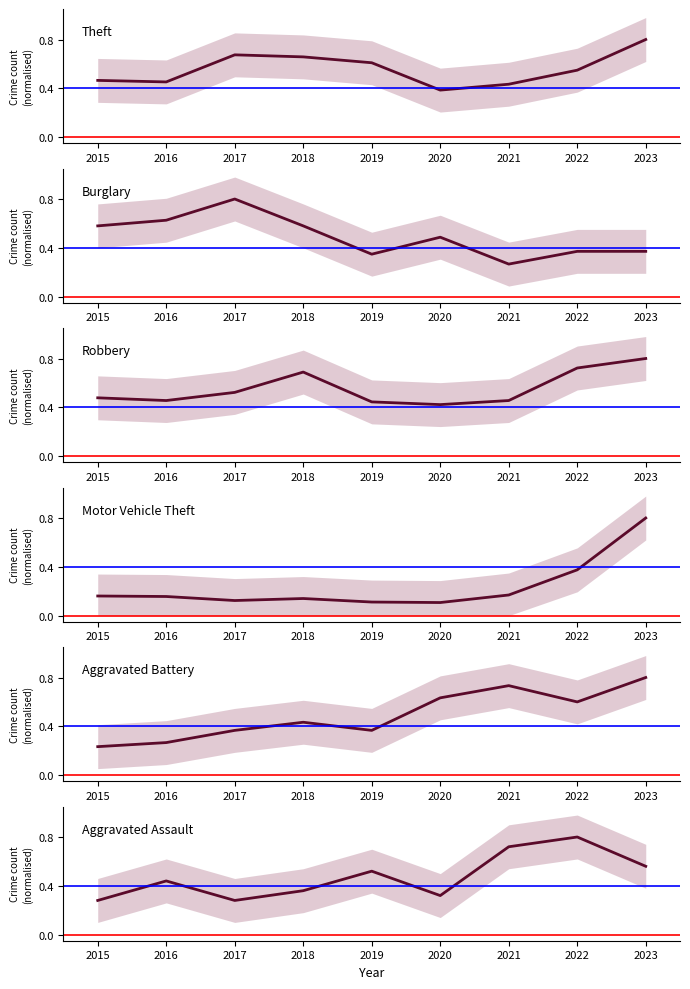

What is the value of the Burglary point at the 5th from the left?

0.3